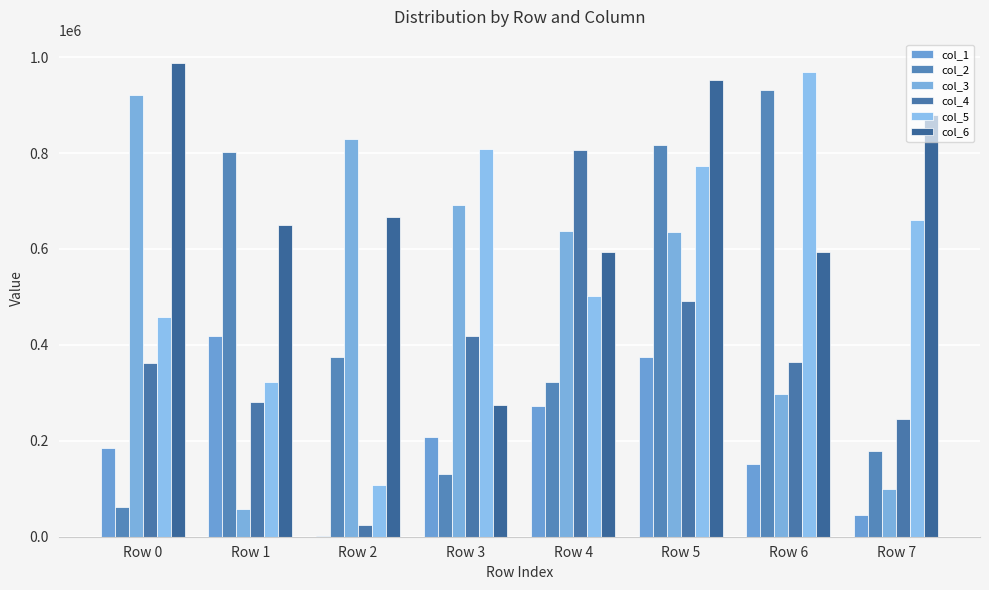

Count the number of categories in the chart.

8